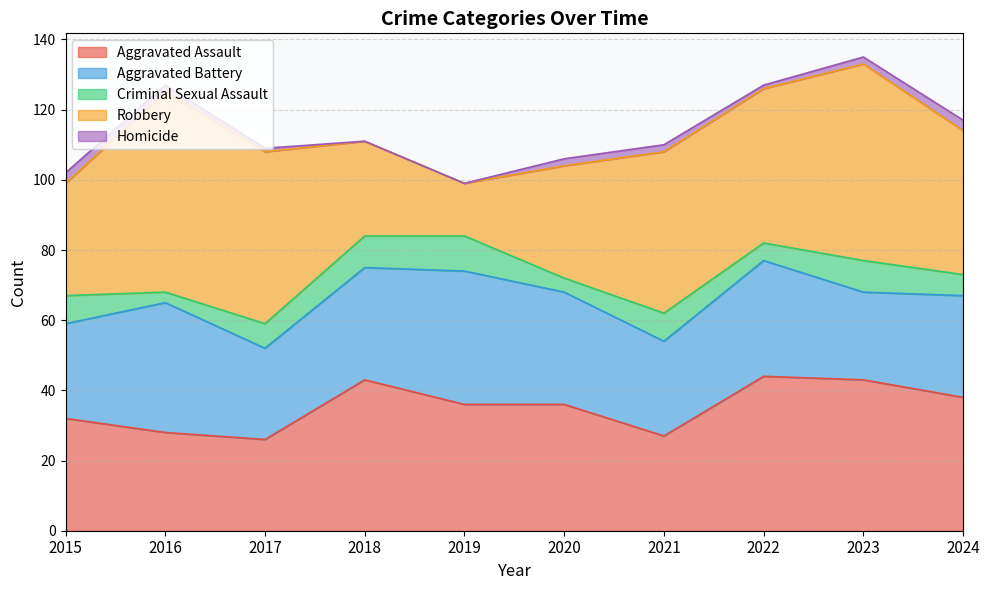

Reading left to right, extract all data points from this chart.

Aggravated Assault: 2015=32	2016=28	2017=26	2018=43	2019=36	2020=36	2021=27	2022=44	2023=43	2024=38
Aggravated Battery: 2015=27	2016=37	2017=26	2018=32	2019=38	2020=32	2021=27	2022=33	2023=25	2024=29
Criminal Sexual Assault: 2015=8	2016=3	2017=7	2018=9	2019=10	2020=4	2021=8	2022=5	2023=9	2024=6
Robbery: 2015=32	2016=57	2017=49	2018=27	2019=15	2020=32	2021=46	2022=44	2023=56	2024=41
Homicide: 2015=3	2016=2	2017=1	2018=0	2019=0	2020=2	2021=2	2022=1	2023=2	2024=3